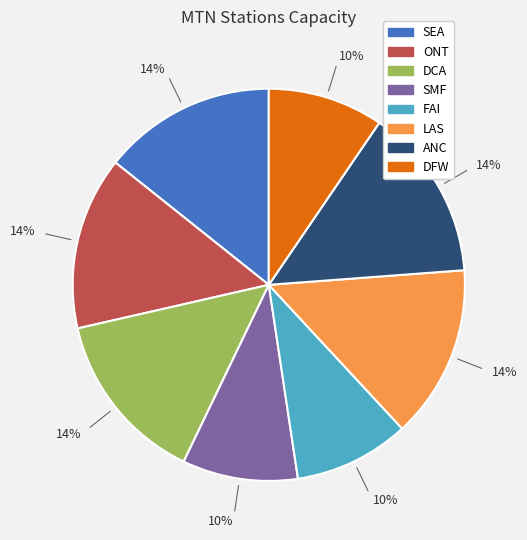

How many slices are in this pie chart?

8